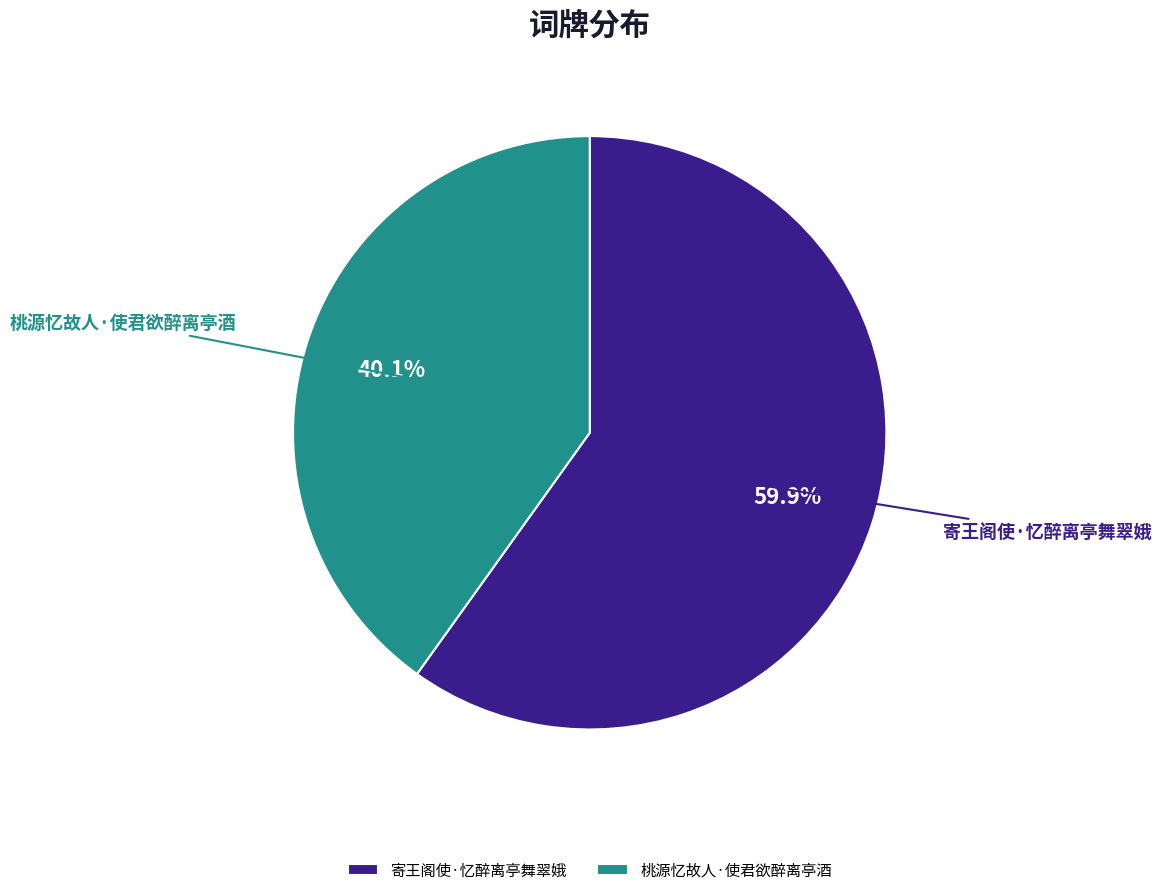

Which category accounts for the majority?

寄王阁使·忆醉离亭舞翠娥